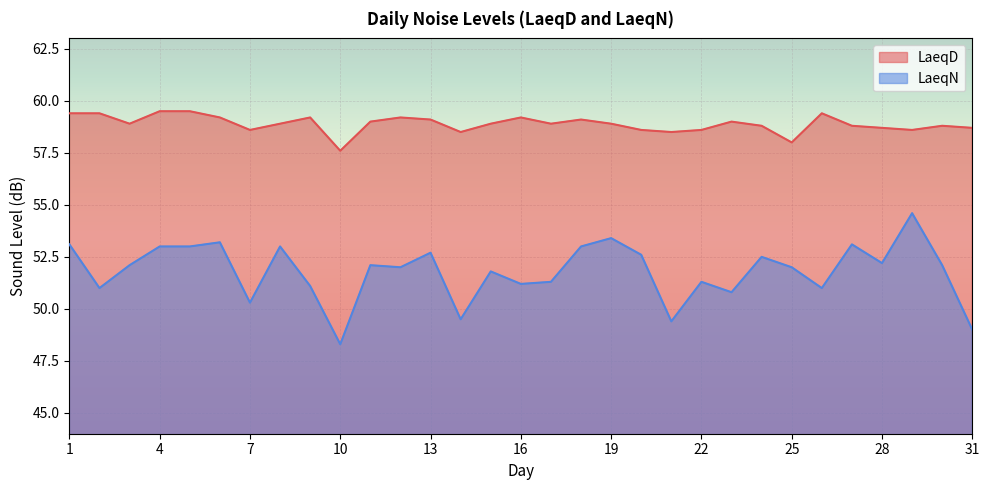

What is the value of the LaeqD point at the 20th from the left?

58.6